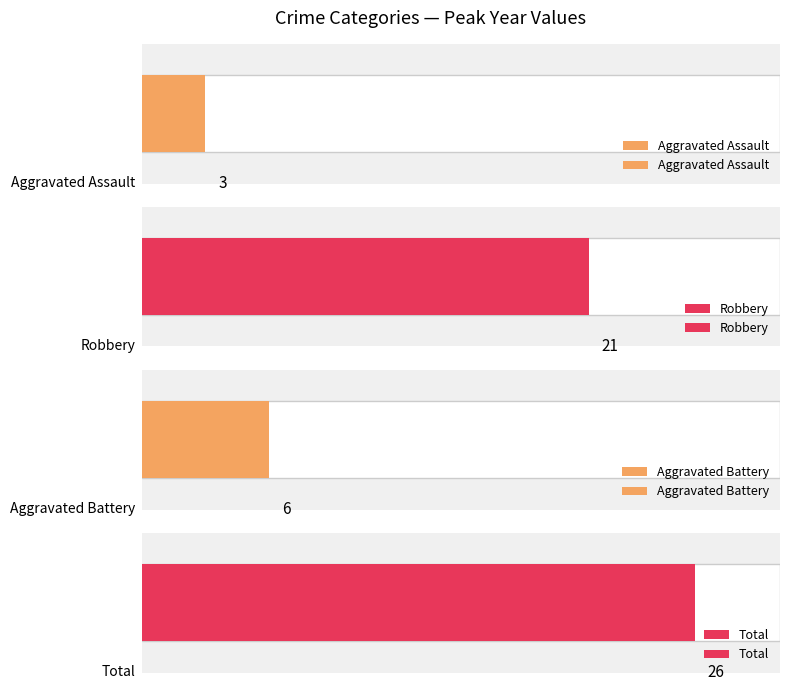

List the series in order of their peak value, highest first.

Total, Robbery, Aggravated Battery, Aggravated Assault